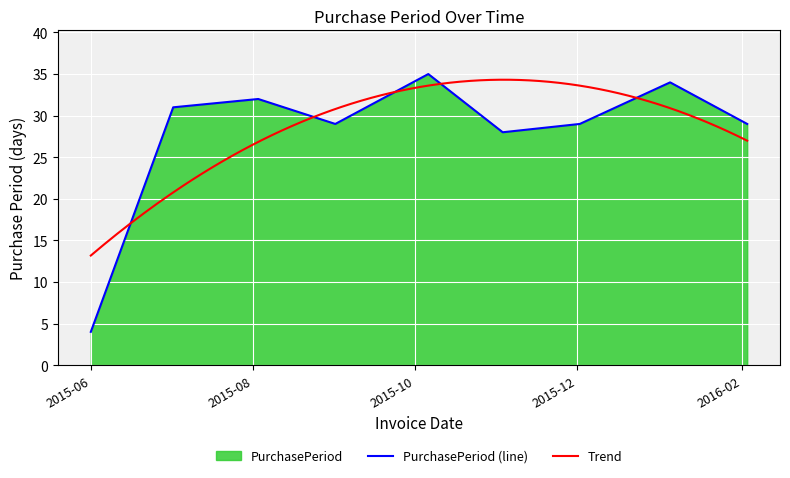

Where is the first local minimum?

2015-09-01